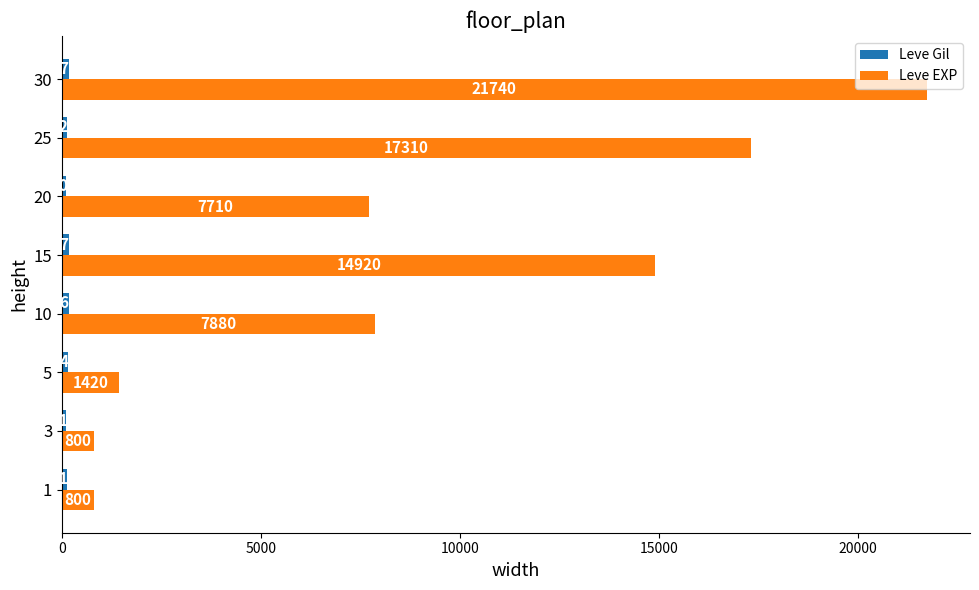

What is the difference between the second highest and second lowest values in the Leve EXP series?

16510